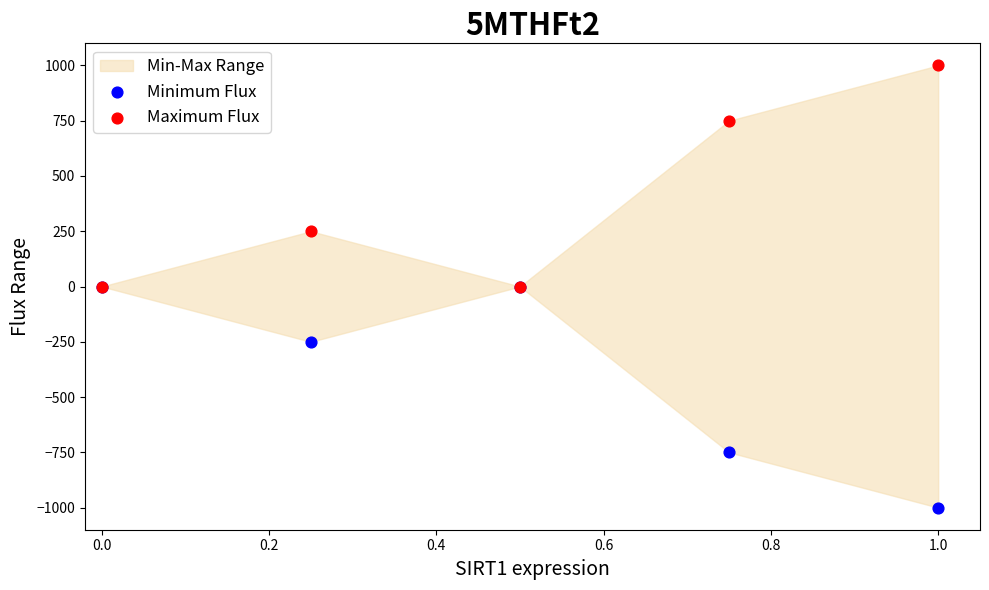

Which series reaches the minimum Y coordinate?

Minimum Flux